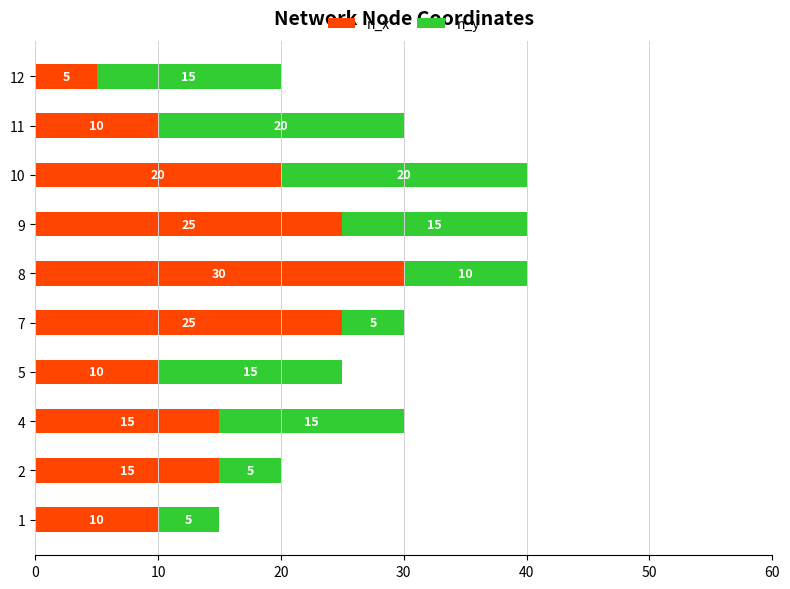

What are all the series names shown in the legend?

n_x, n_y